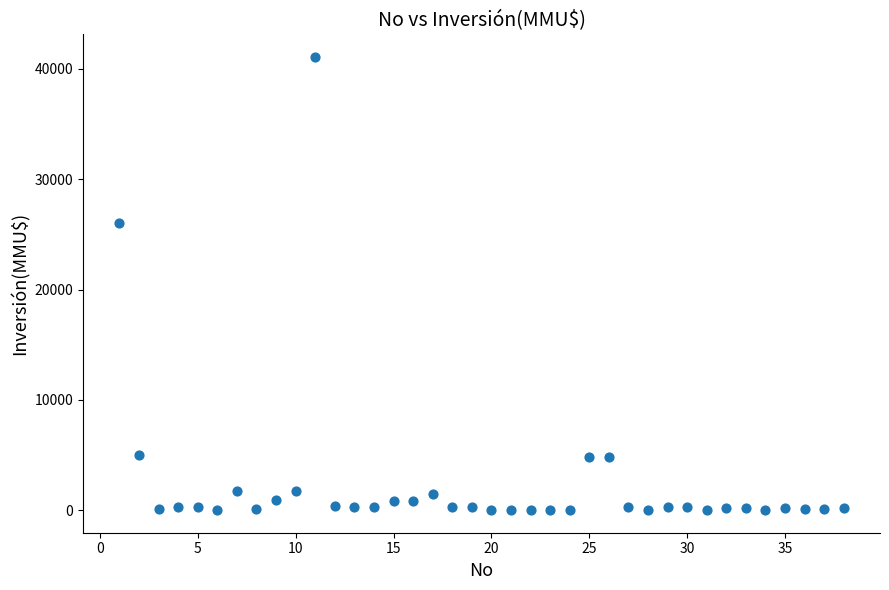

What is the range of X values (max minus min)?

37